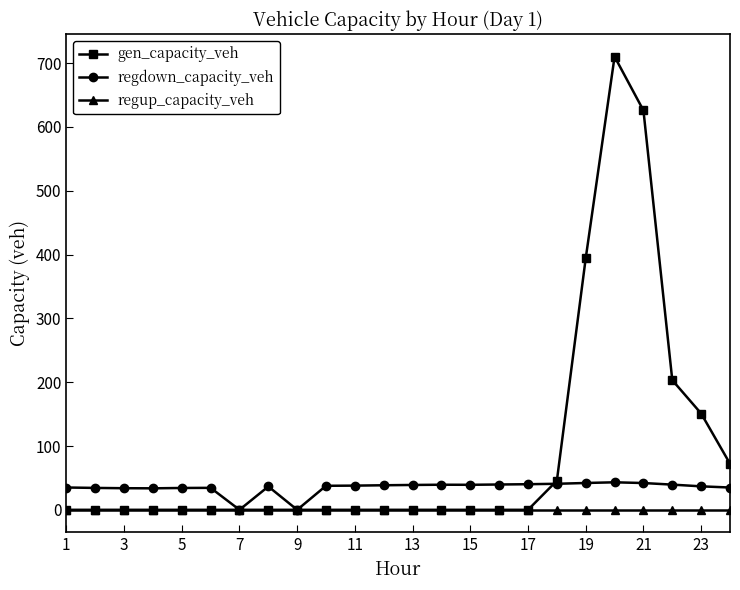

Which series has the largest total across all categories?

gen_capacity_veh